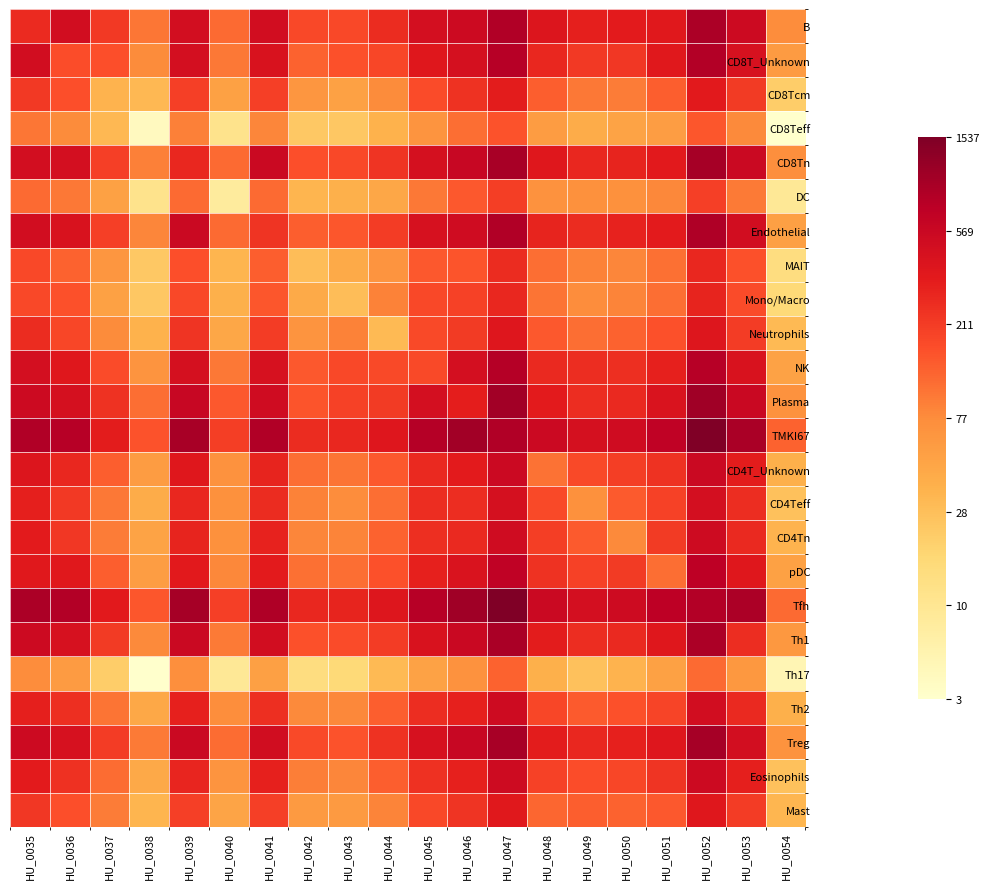

At which category is the sum across all series the highest?

HU_0052